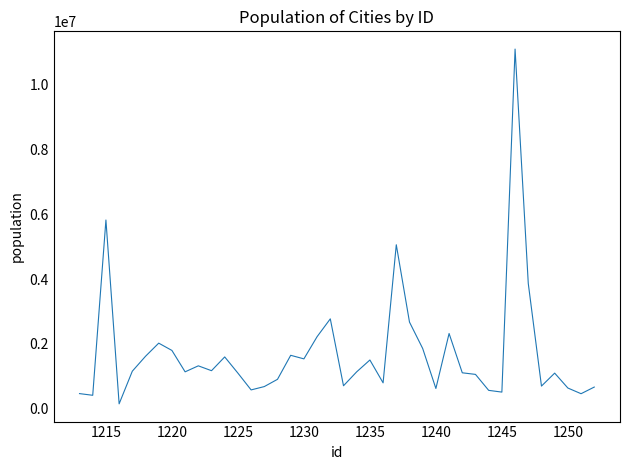

What is the difference between the maximum and minimum values?

10948000